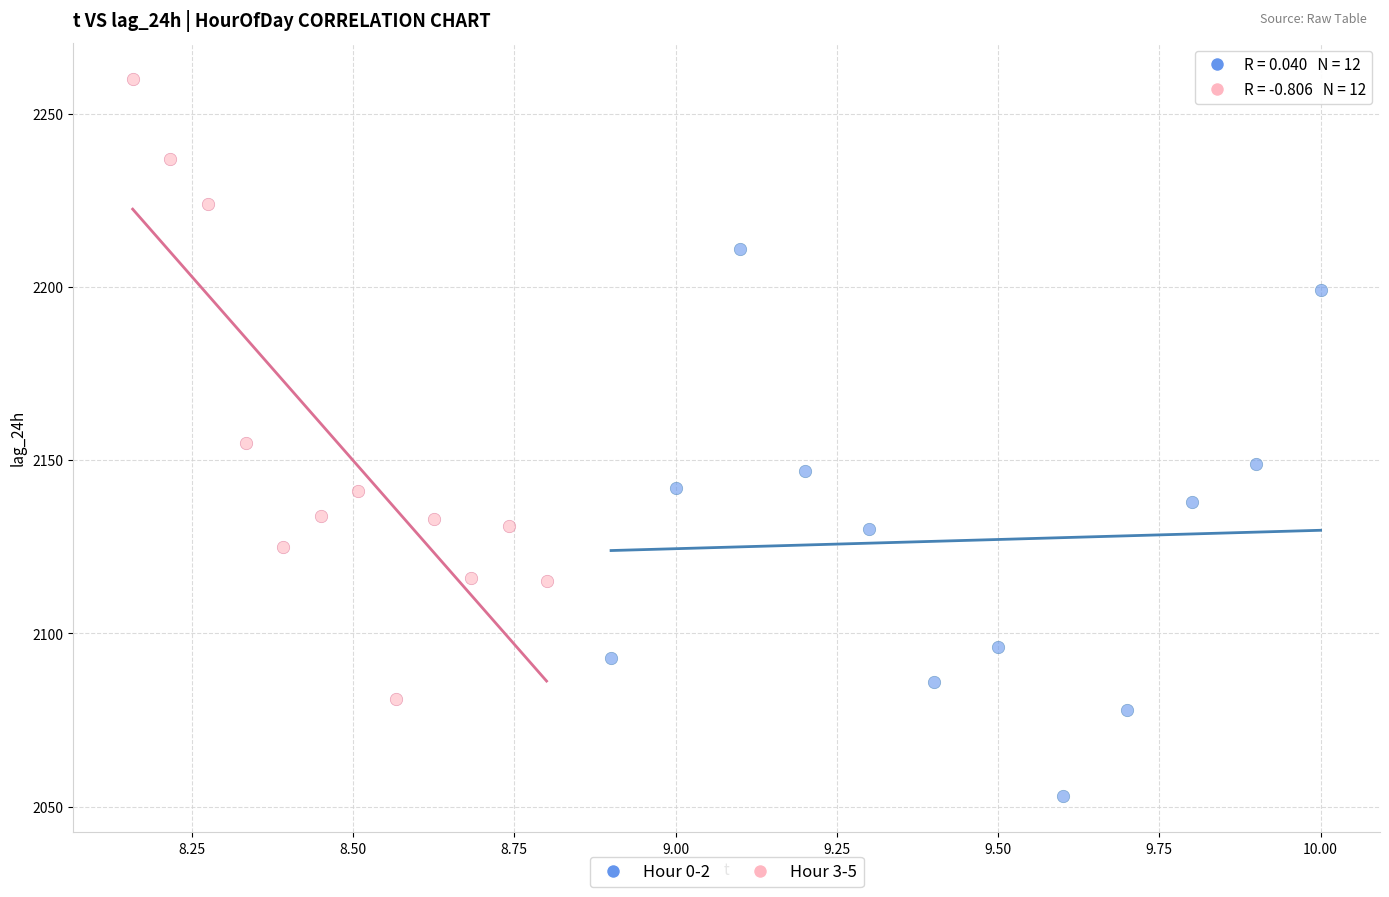

Which series has the widest spread of Y values?

Hour 3-5